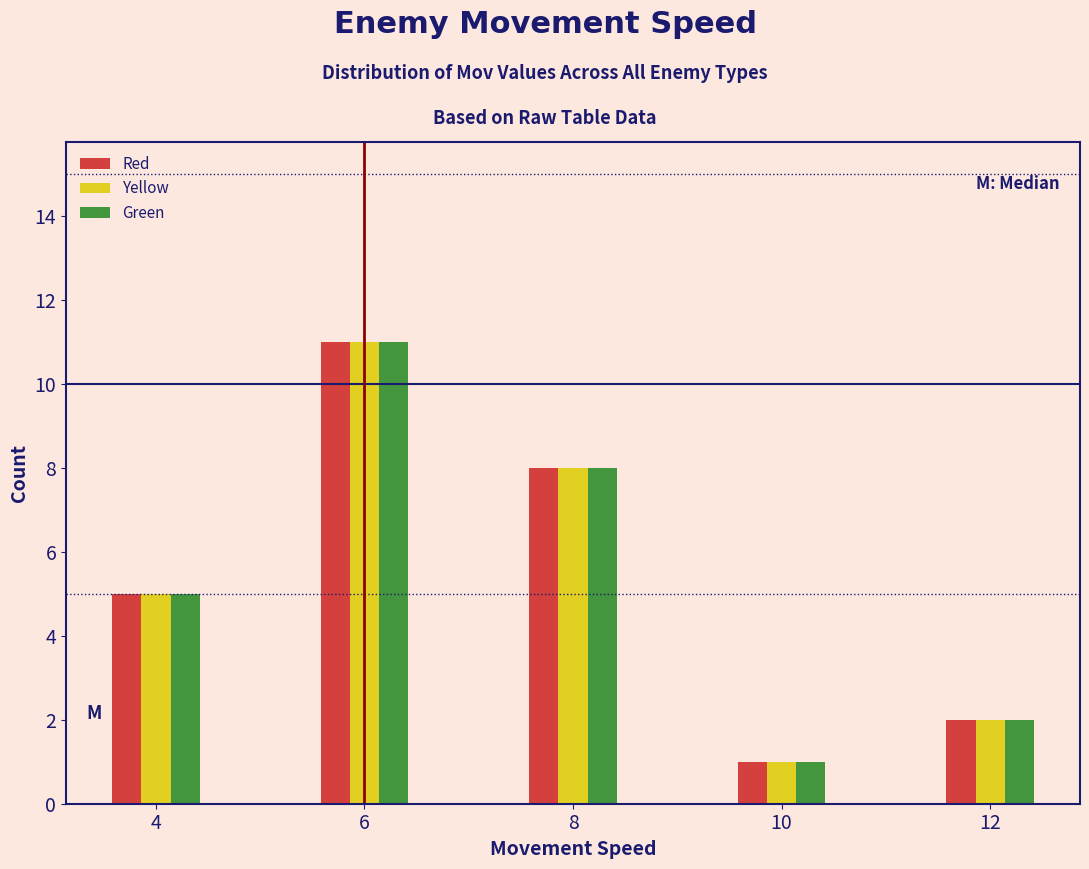

What is the height of the Yellow bar covering 9.5 to 10.5 on the x-axis? Neither the bar edges nor the heights are printed on the chart, so give them approximately, as read against the axes.

1